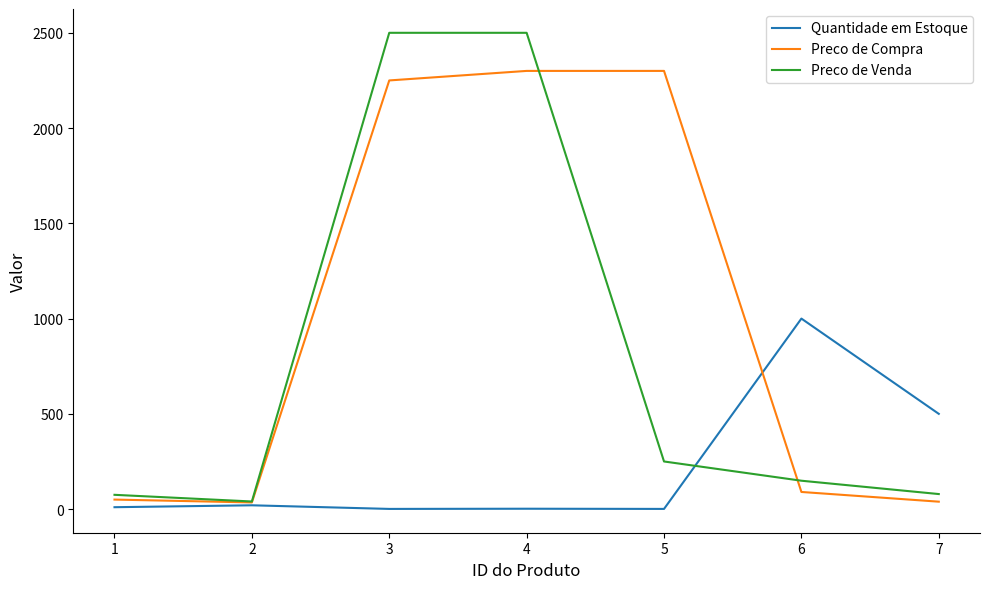

Which series has the largest total across all categories?

Preco de Compra